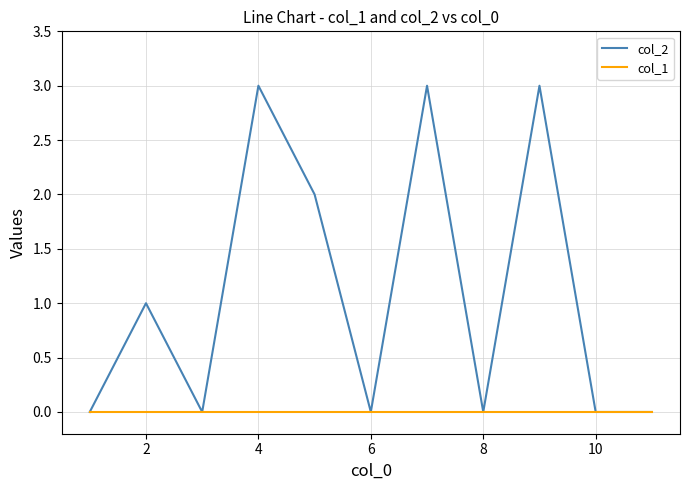

Rank the series by their average value, from lowest to highest.

col_1, col_2